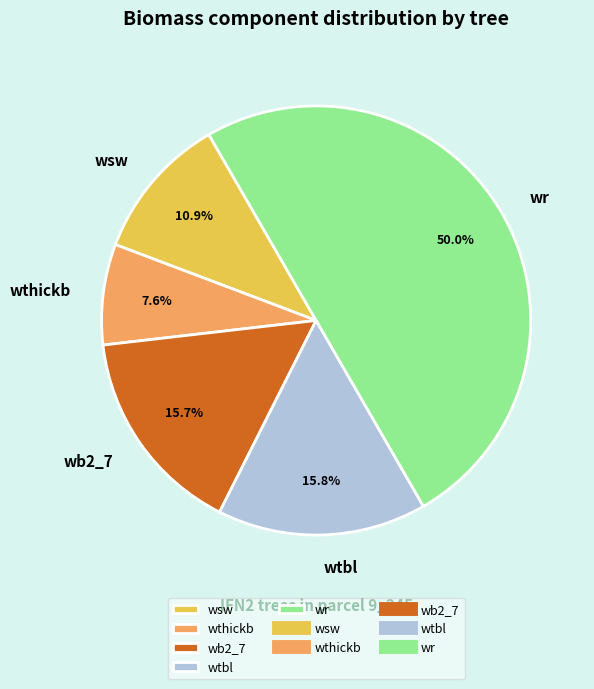

Combined, what portion of the pie is wthickb and wb2_7?

23.3%